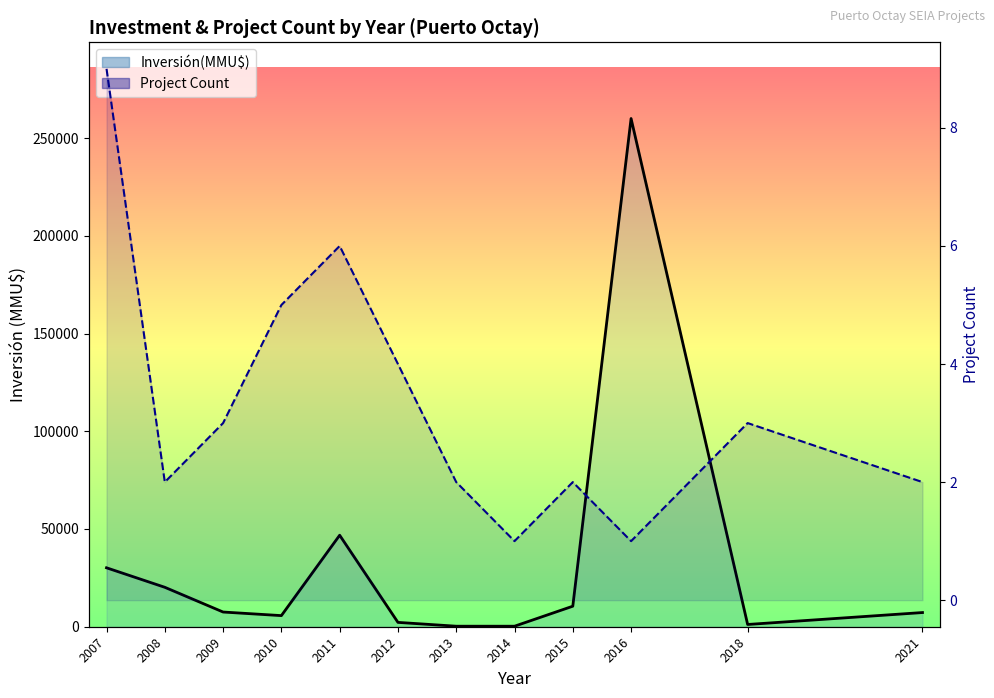

Is it true that Project Count equals 5 at 2018?

False